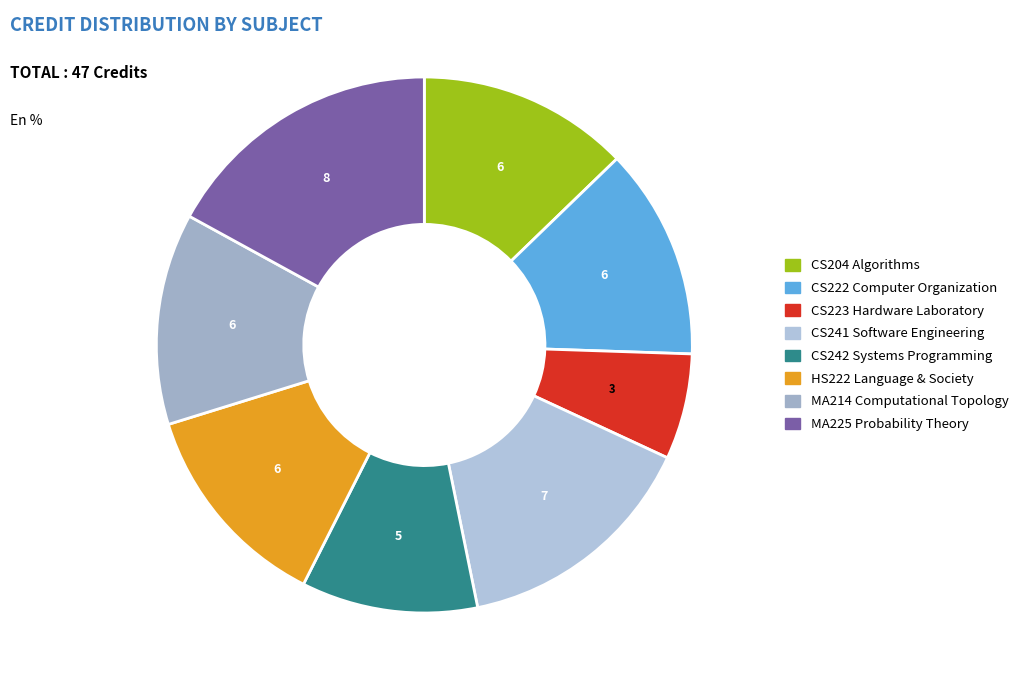

To the nearest percent, what is the average slice percentage?

12%